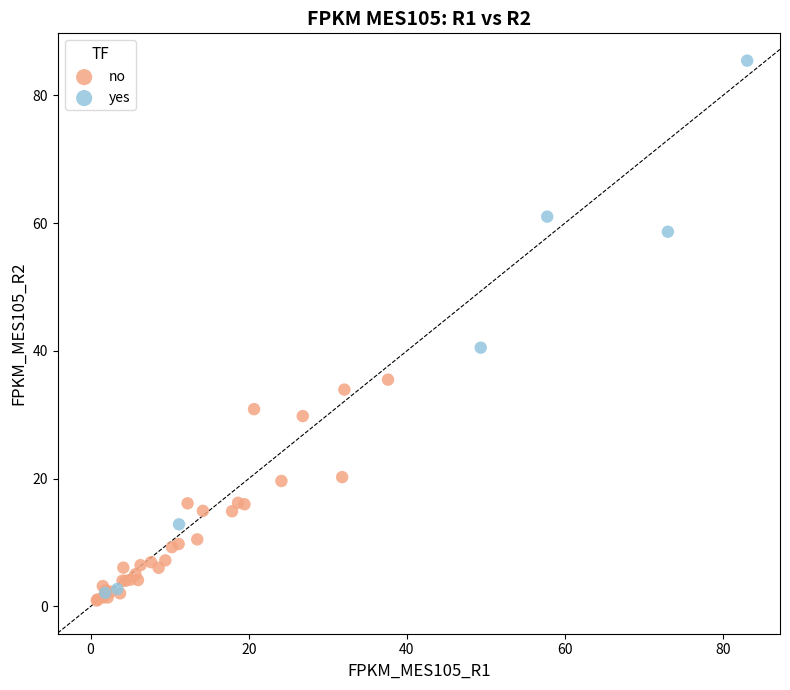

Which series contains the highest Y value?

yes